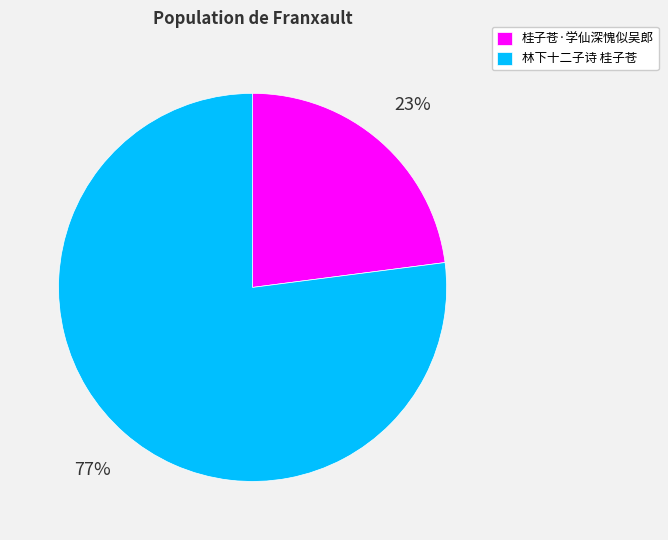

Between 桂子苍·学仙深愧似吴郎 and 林下十二子诗 桂子苍, which is larger?

林下十二子诗 桂子苍